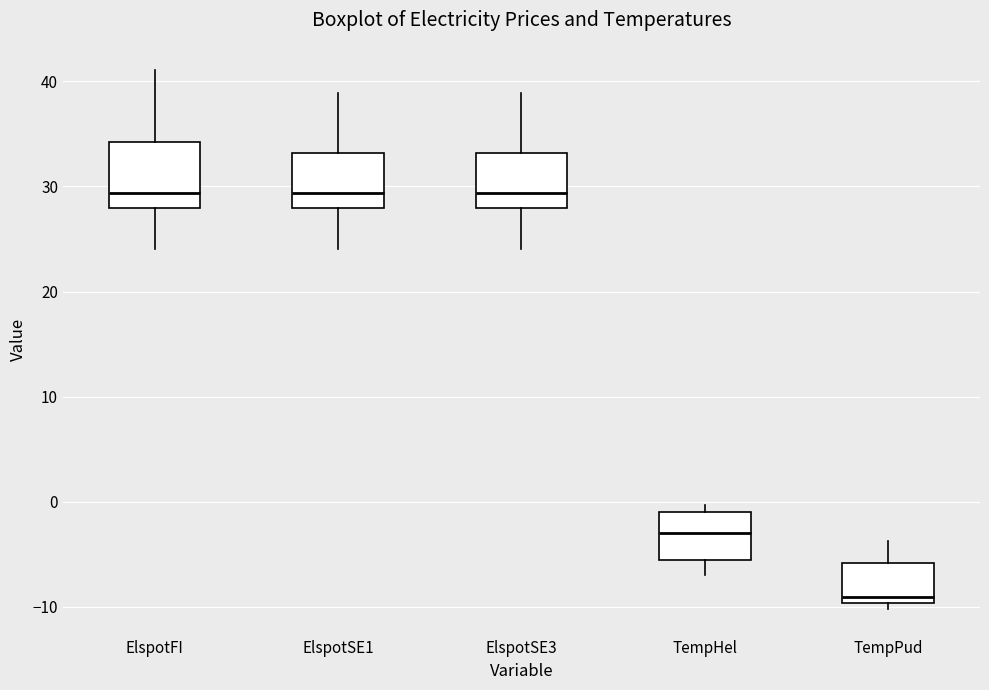

Reading left to right, read every box against the y-axis: the position of its median line, the range the box covers, and the ends of its whiskers. The values are not printed on the chart, so give them approximately, as read against the axis.

ElspotFI: median 29, box 28 to 34, whiskers 24 to 41
ElspotSE1: median 29, box 28 to 33, whiskers 24 to 39
ElspotSE3: median 29, box 28 to 33, whiskers 24 to 39
TempHel: median -3, box -6 to -1, whiskers -7 to 0
TempPud: median -9, box -10 to -6, whiskers -10 (just below the box's lower edge) to -4